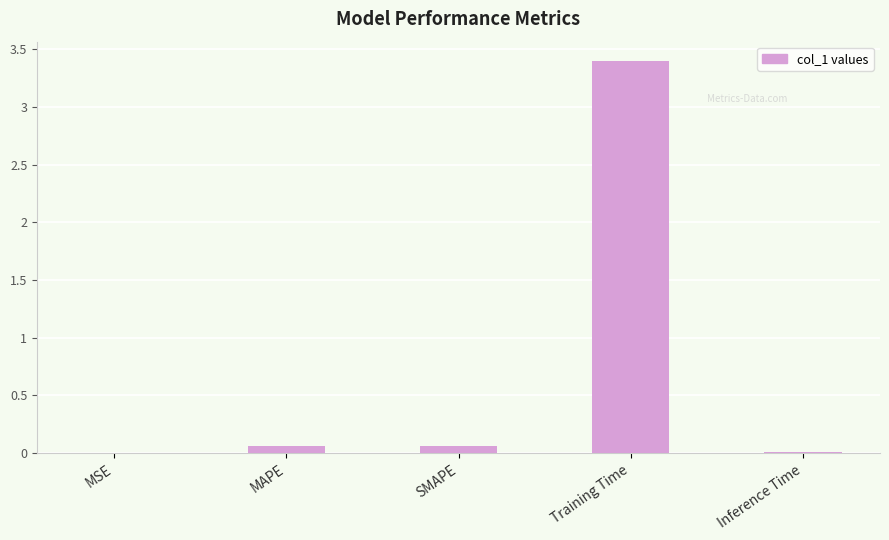

True or false: the data shows 0.1 at SMAPE.

True